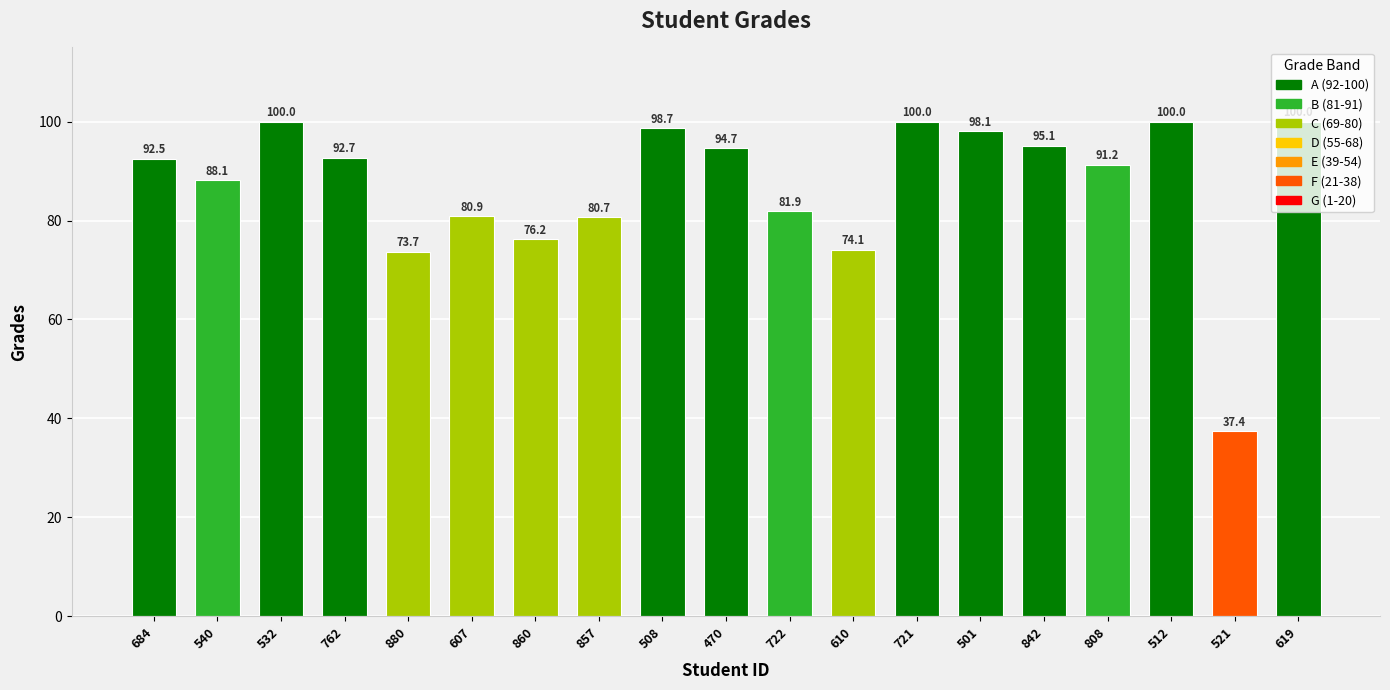

What is the label of the 1st bar from the left?

684